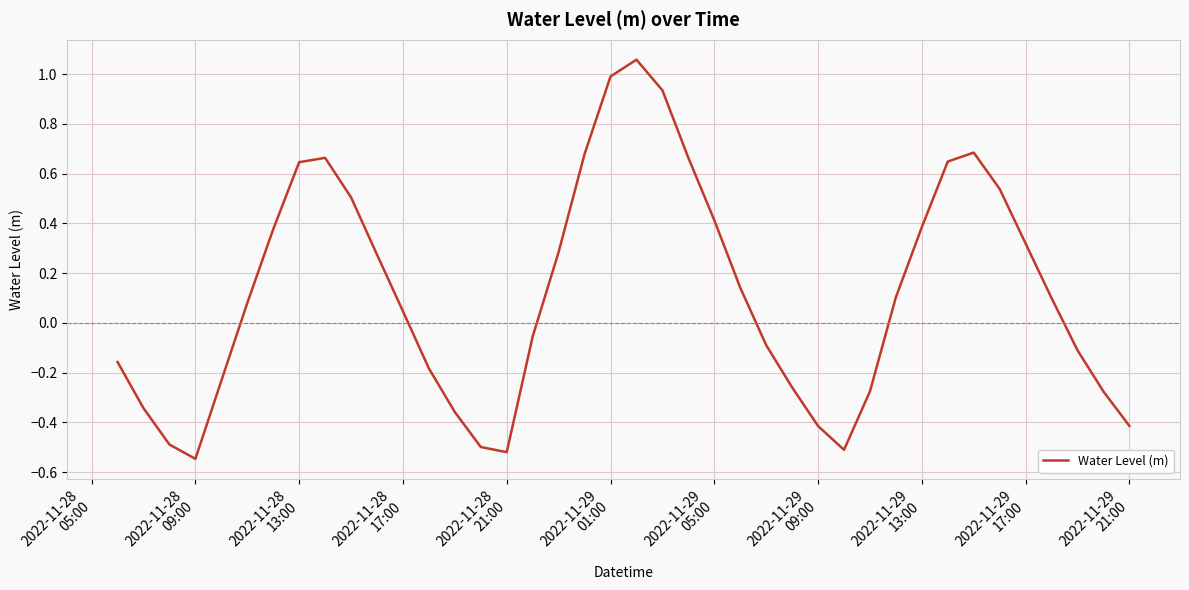

What is the difference between the maximum and minimum values?

1.6